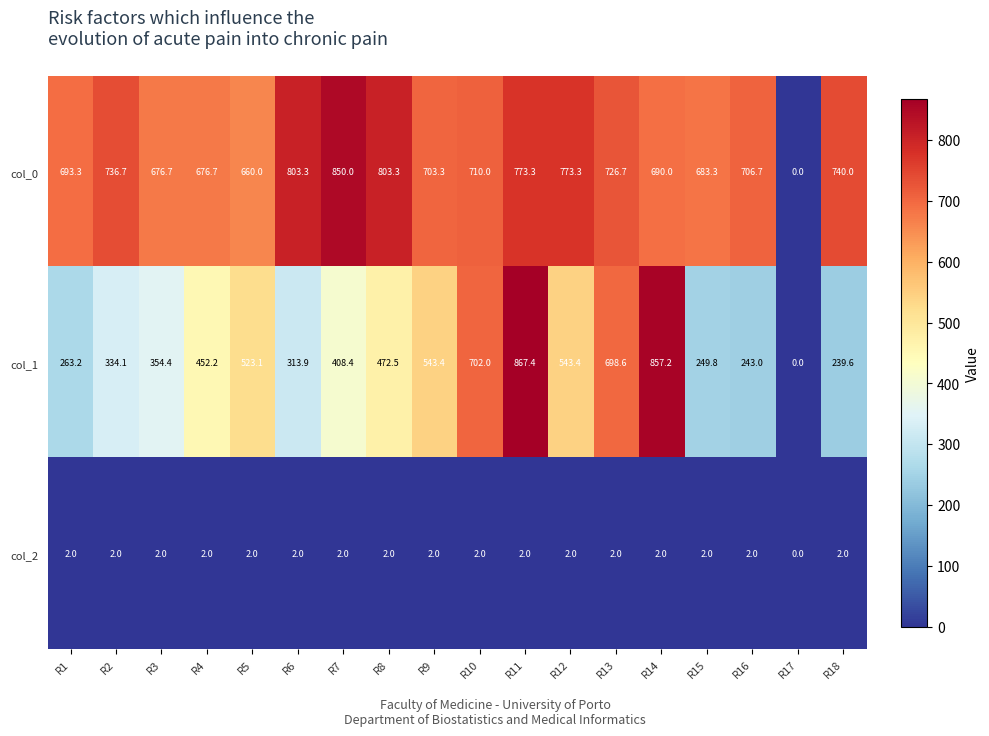

Rank the series at R18 from lowest to highest value.

col_2, col_1, col_0